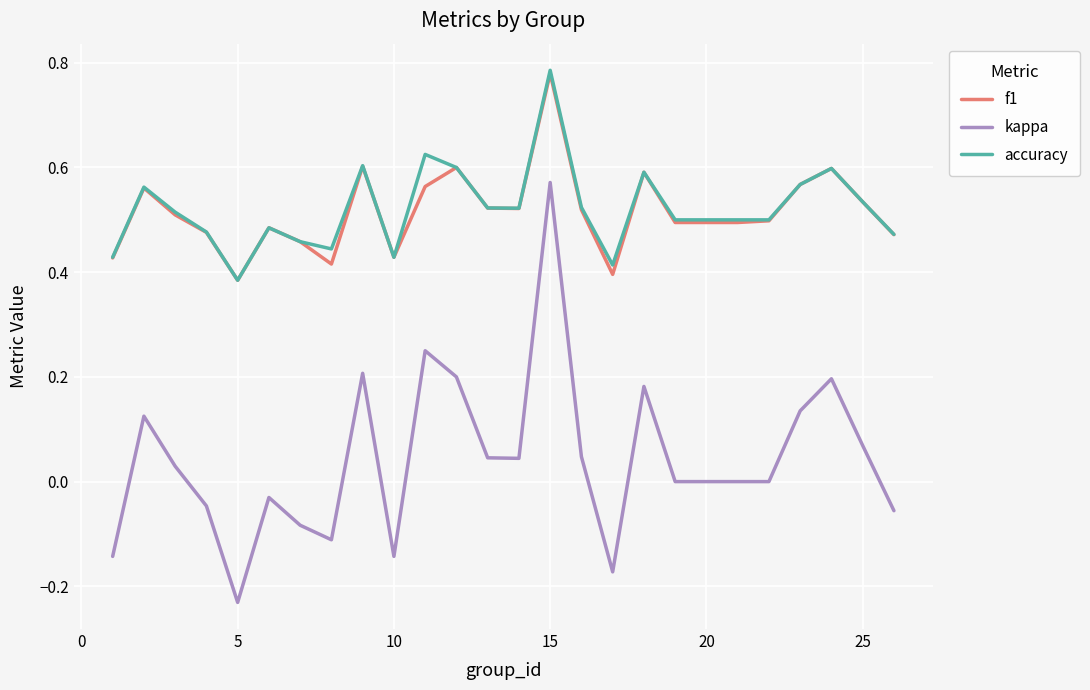

True or false: accuracy and kappa cross at least once.

False